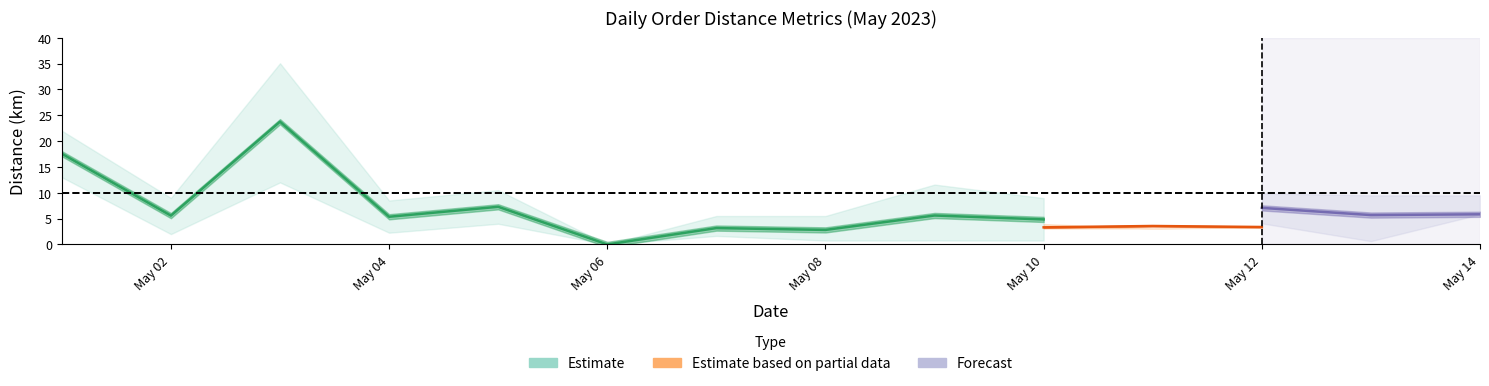

At which category is the sum across all series the highest?

2023-05-03